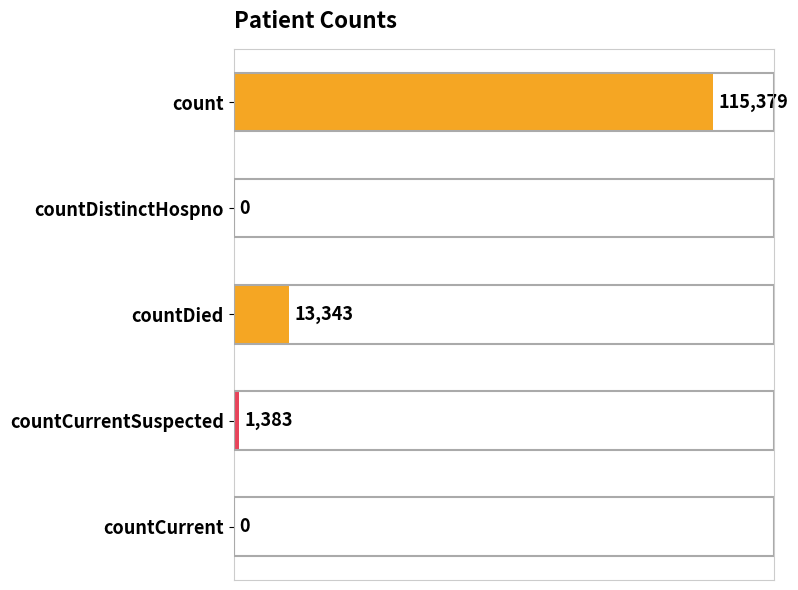

The chart shows a value of -44475 at countCurrent. True or false?

False